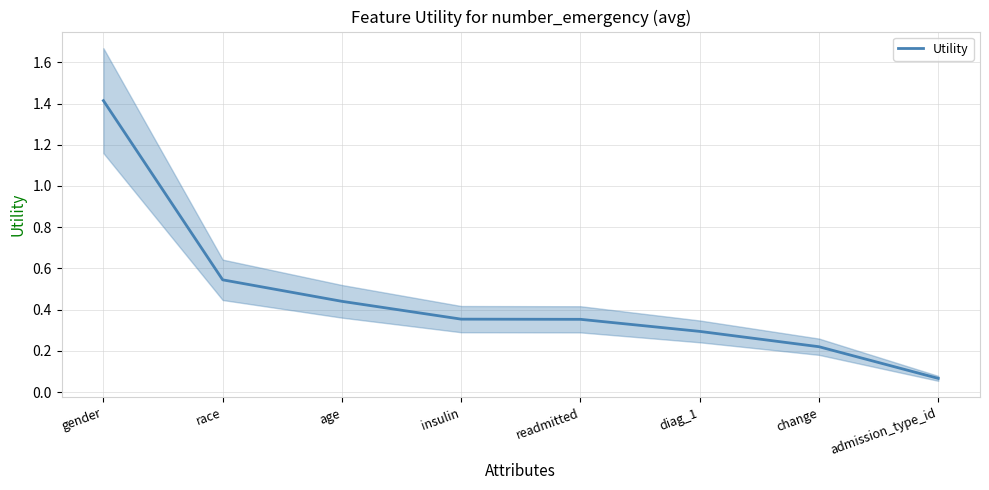

What is the label of the 3rd point from the right?

diag_1